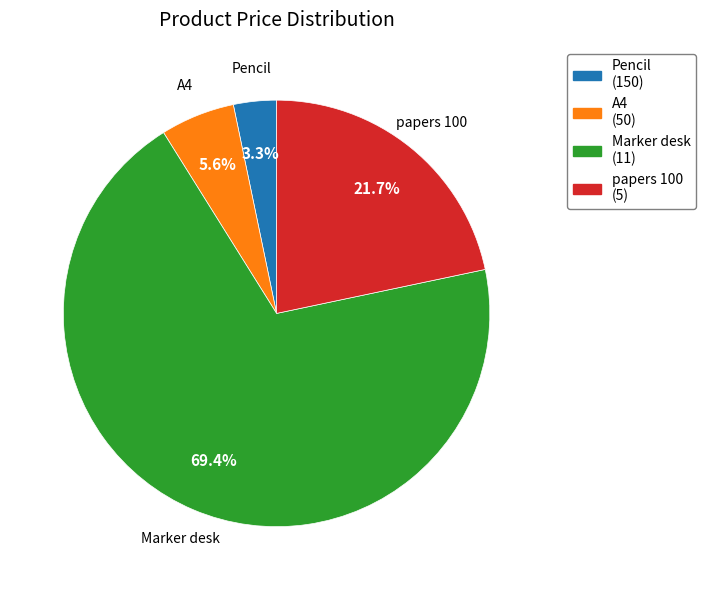

Which category has the biggest portion of the pie?

Marker desk